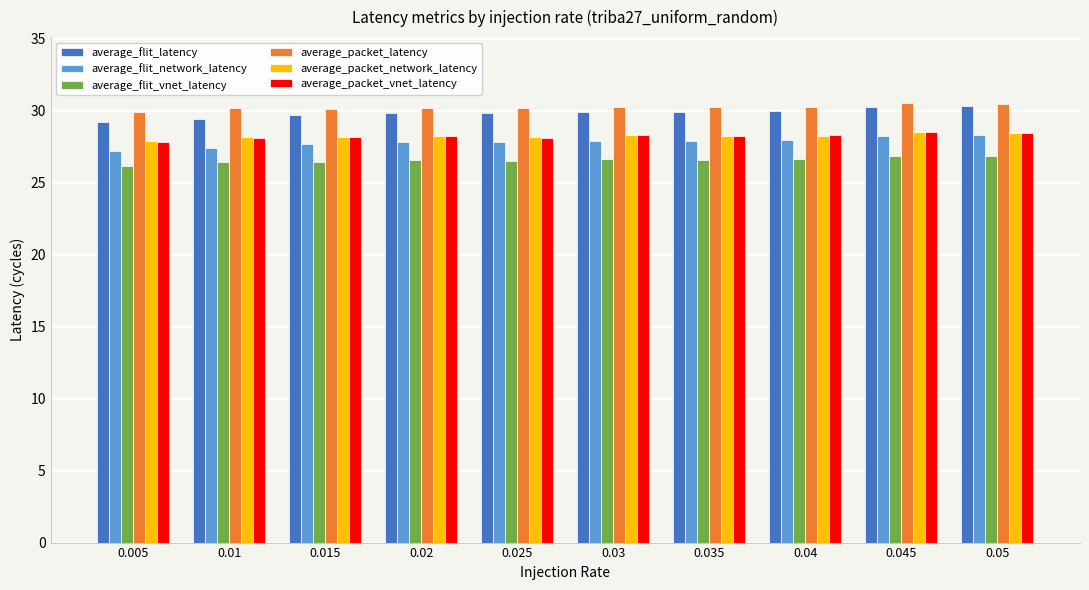

What is the approximate value of average_flit_vnet_latency at 0.005?

26.1